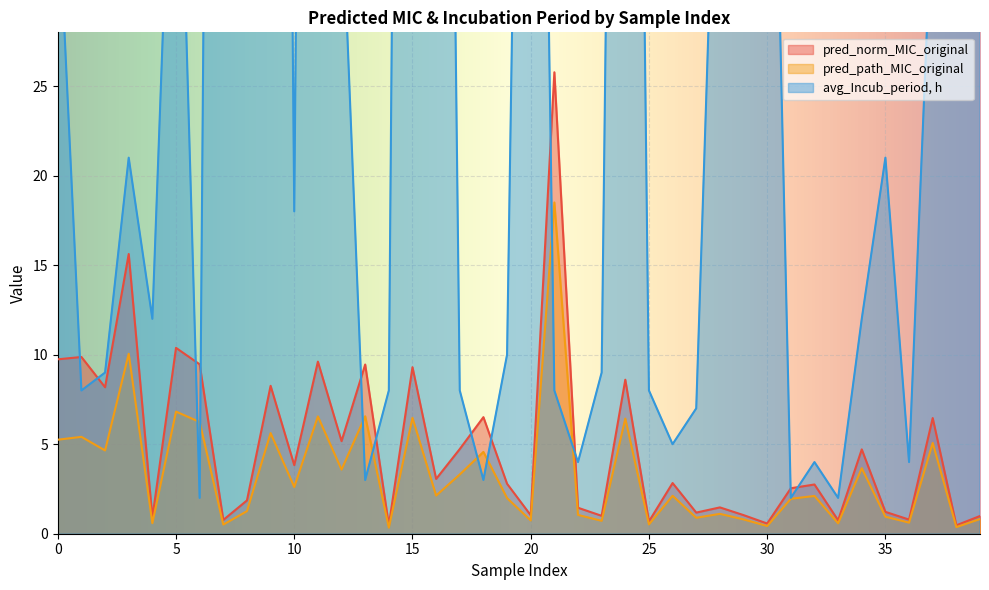

In pred_norm_MIC_original, how many points are higher than both neighbors (excluding endpoints)?

15